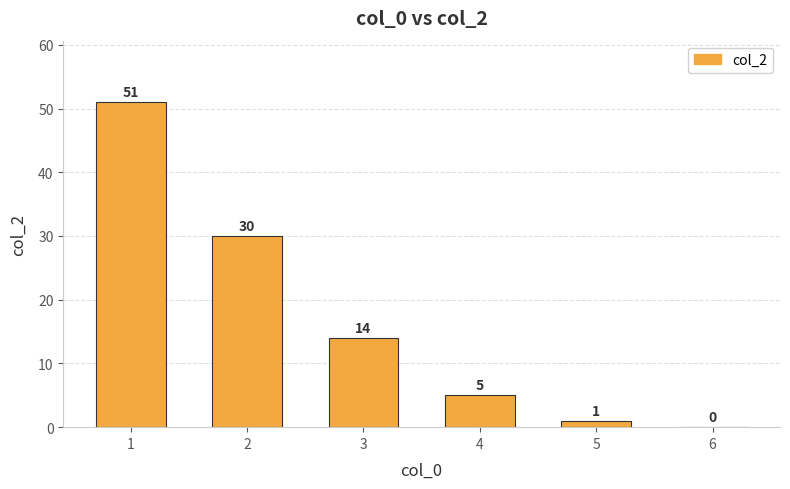

How many data points does each series have?

6